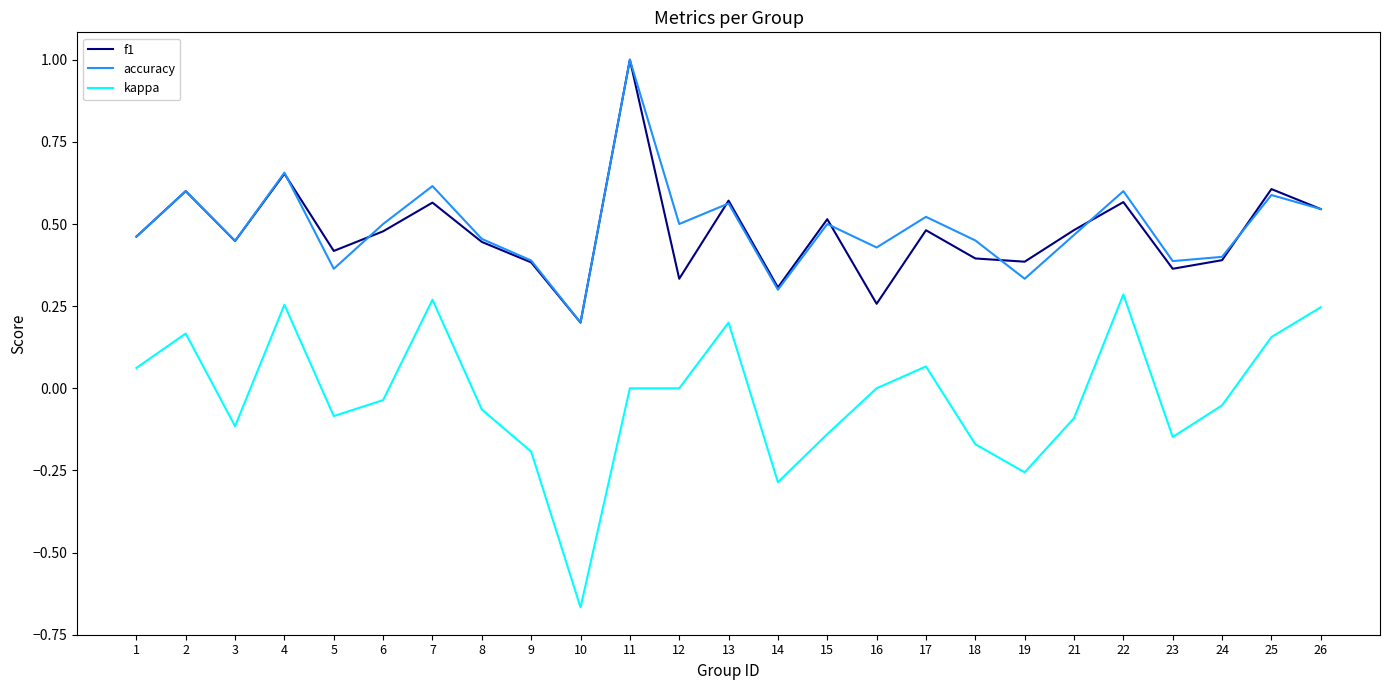

The kappa series shows -0.1 at 15. True or false?

True